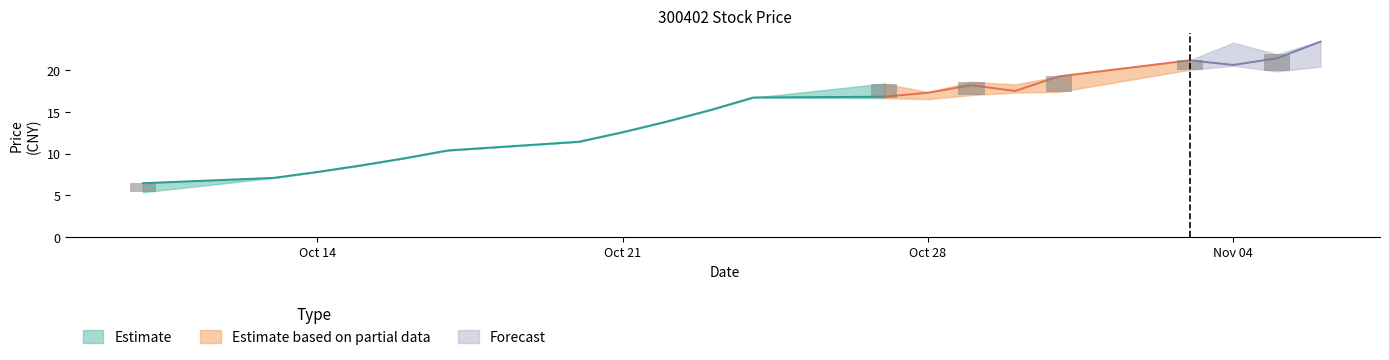

Reading right to left, list all the values displayed in this chart.

Open: 2014/11/06=21.0	2014/11/05=20.0	2014/11/04=22.0	2014/11/03=20.3	2014/10/31=17.5	2014/10/30=17.6	2014/10/29=17.3	2014/10/28=16.8	2014/10/27=18.4	2014/10/24=16.7	2014/10/23=15.2	2014/10/22=13.8	2014/10/21=12.6	2014/10/20=11.4	2014/10/17=10.4	2014/10/16=9.4	2014/10/15=8.6	2014/10/14=7.8	2014/10/13=7.1	2014/10/10=5.4
High: 2014/11/06=23.5	2014/11/05=21.9	2014/11/04=23.3	2014/11/03=21.2	2014/10/31=19.2	2014/10/30=18.3	2014/10/29=18.6	2014/10/28=17.4	2014/10/27=18.4	2014/10/24=16.7	2014/10/23=15.2	2014/10/22=13.8	2014/10/21=12.6	2014/10/20=11.4	2014/10/17=10.4	2014/10/16=9.4	2014/10/15=8.6	2014/10/14=7.8	2014/10/13=7.1	2014/10/10=6.4
Low: 2014/11/06=20.4	2014/11/05=19.8	2014/11/04=20.5	2014/11/03=20.0	2014/10/31=17.4	2014/10/30=17.3	2014/10/29=17.0	2014/10/28=16.5	2014/10/27=16.6	2014/10/24=16.7	2014/10/23=15.2	2014/10/22=13.8	2014/10/21=12.6	2014/10/20=11.4	2014/10/17=10.4	2014/10/16=9.4	2014/10/15=8.6	2014/10/14=7.8	2014/10/13=7.1	2014/10/10=5.4
Close: 2014/11/06=23.4	2014/11/05=21.4	2014/11/04=20.6	2014/11/03=21.2	2014/10/31=19.2	2014/10/30=17.5	2014/10/29=18.2	2014/10/28=17.3	2014/10/27=16.8	2014/10/24=16.7	2014/10/23=15.2	2014/10/22=13.8	2014/10/21=12.6	2014/10/20=11.4	2014/10/17=10.4	2014/10/16=9.4	2014/10/15=8.6	2014/10/14=7.8	2014/10/13=7.1	2014/10/10=6.4